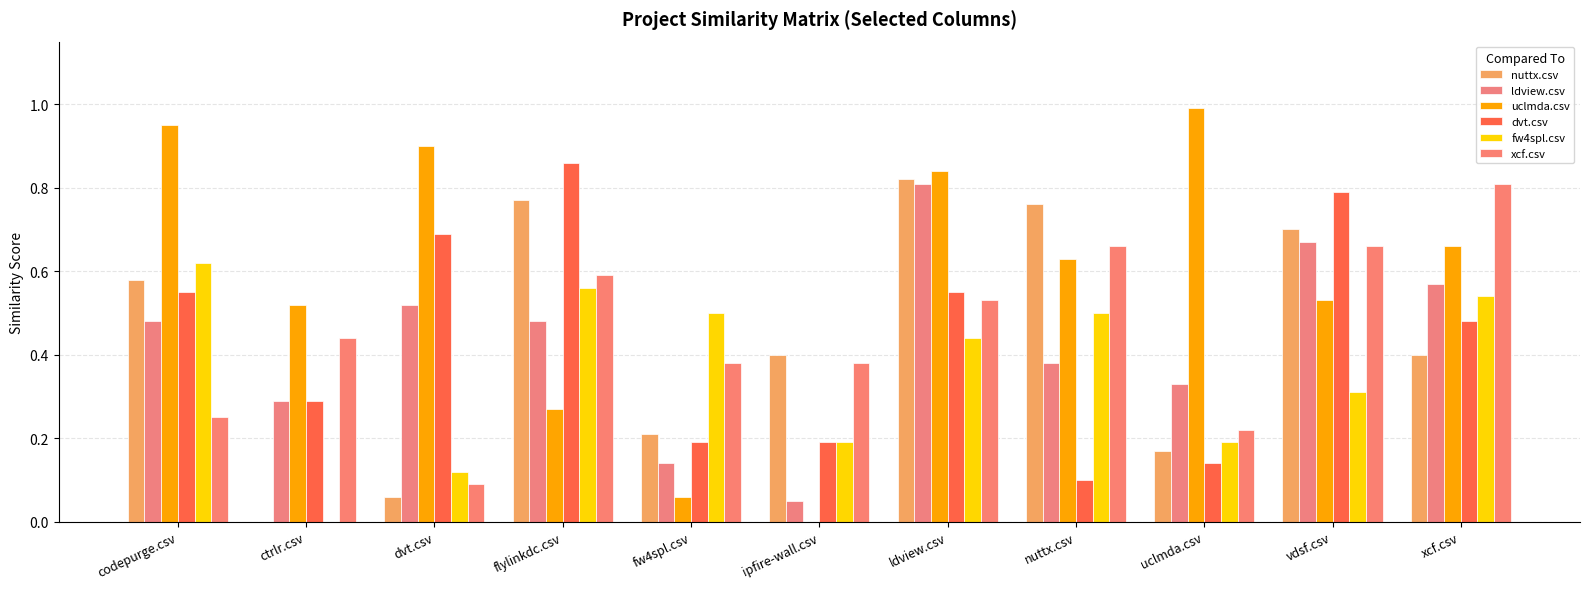

What position from the left is ldview.csv?

7